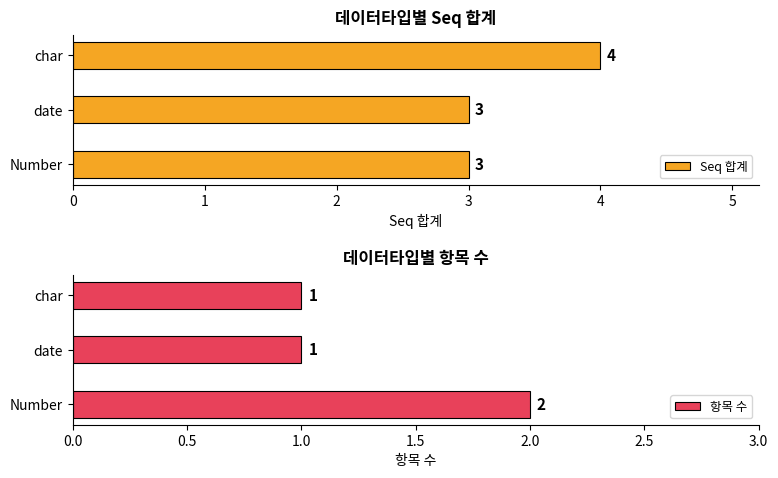

True or false: 항목 수 has a value of 1 at char.

True